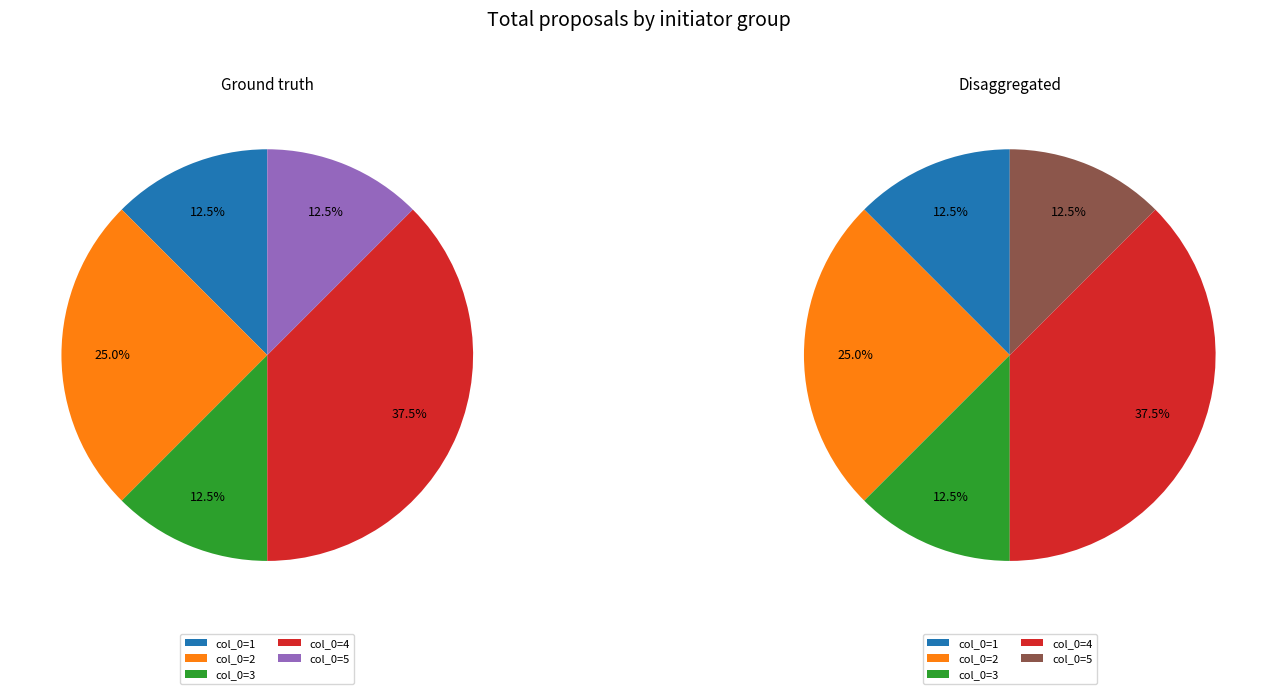

Is it true that 2 is 13% of the pie?

True